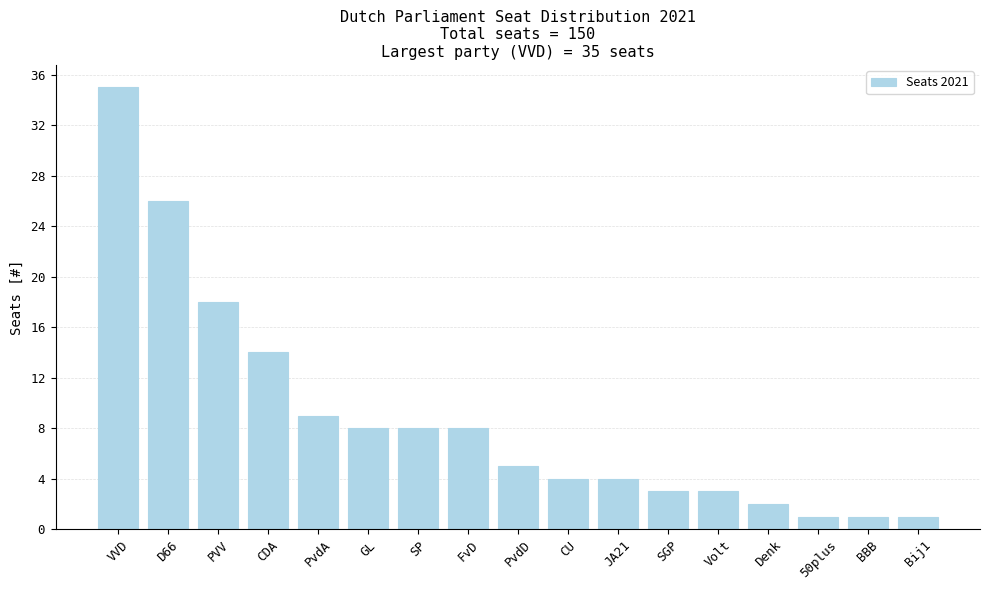

Reading left to right, list all the values displayed in this chart.

VVD=35	D66=26	PVV=18	CDA=14	PvdA=9	GL=8	SP=8	FvD=8	PvdD=5	CU=4	JA21=4	SGP=3	Volt=3	Denk=2	50plus=1	BBB=1	Bij1=1